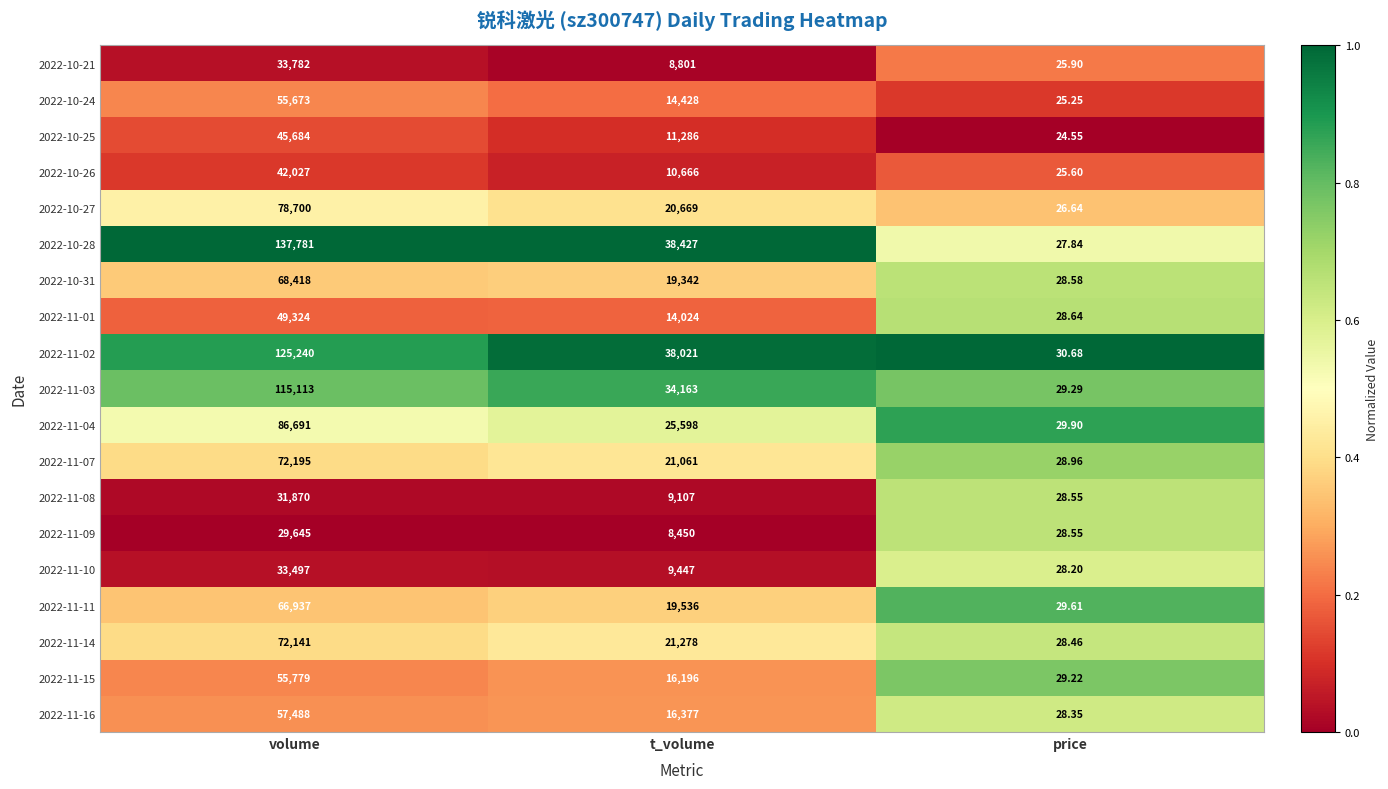

Where does the 2022-11-14 series first go above 21278?

volume